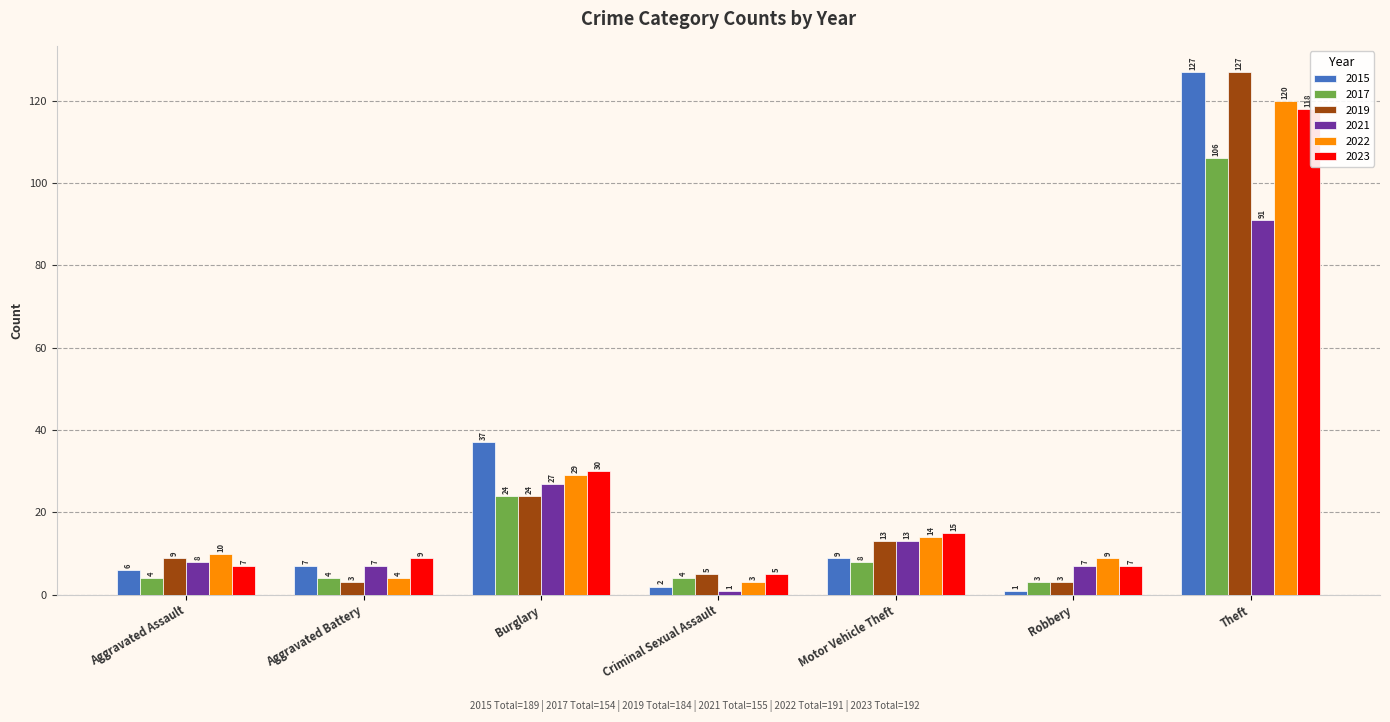

The 2021 series shows 91 at Theft. True or false?

True